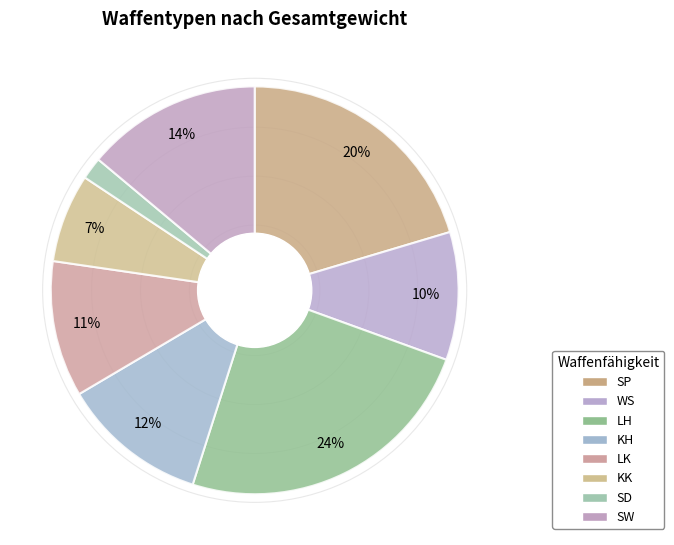

What percentage is the WS slice, to the nearest percent?

10%